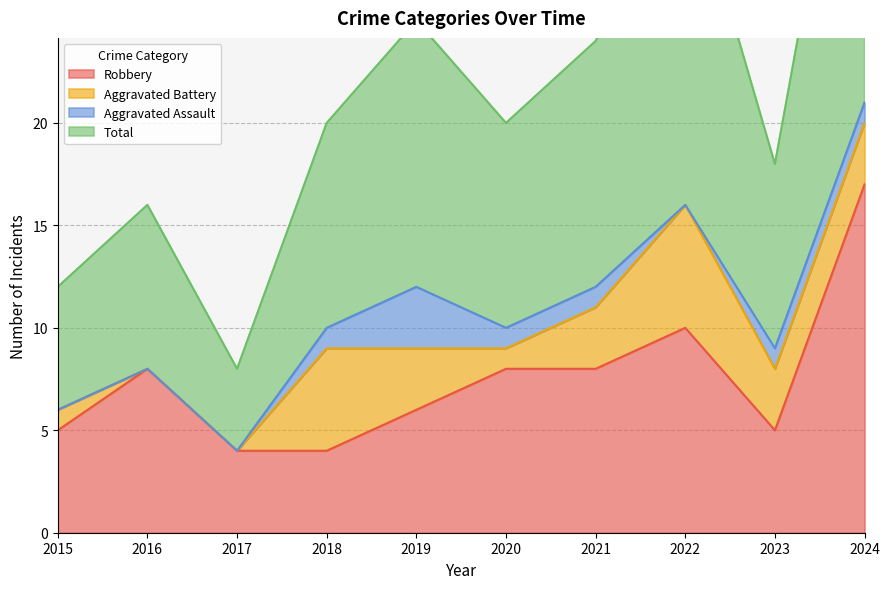

Which series has the largest range (max minus min)?

Total